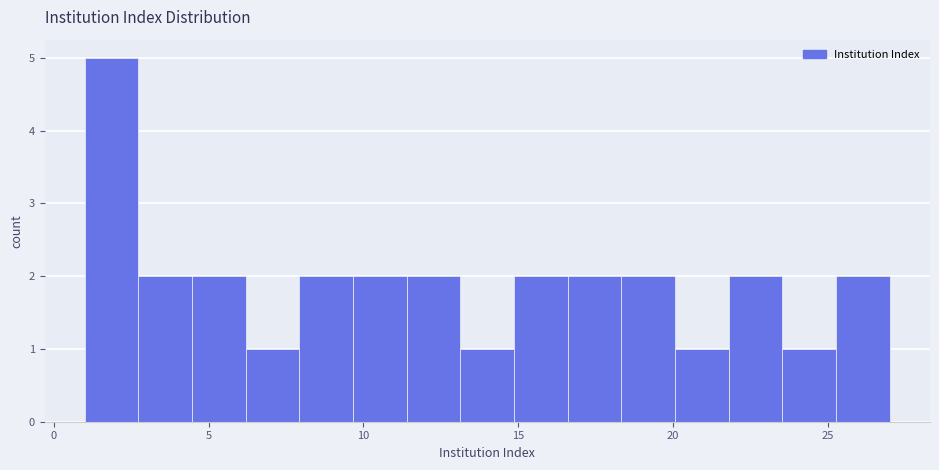

Around what value on the x-axis is the tallest bar? Give the approximate position of its centre, as read against the axis.

2.0